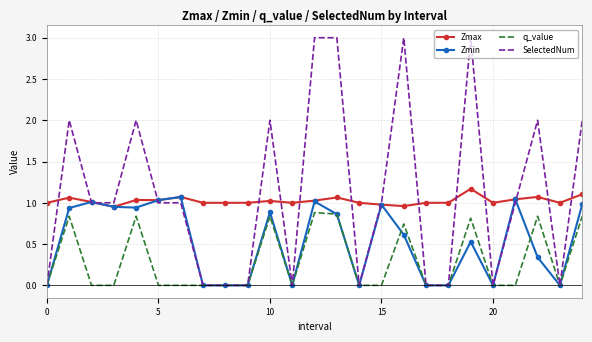

Which series has the widest spread of values?

SelectedNum